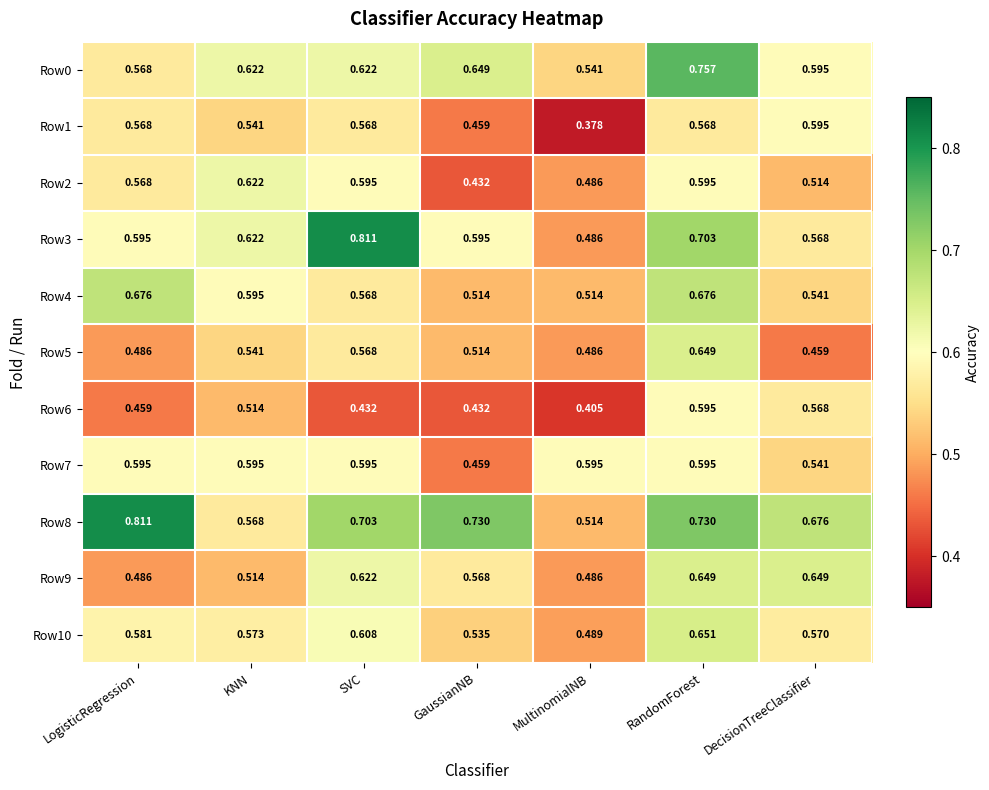

Which series changed the most between LogisticRegression and DecisionTreeClassifier?

Row9